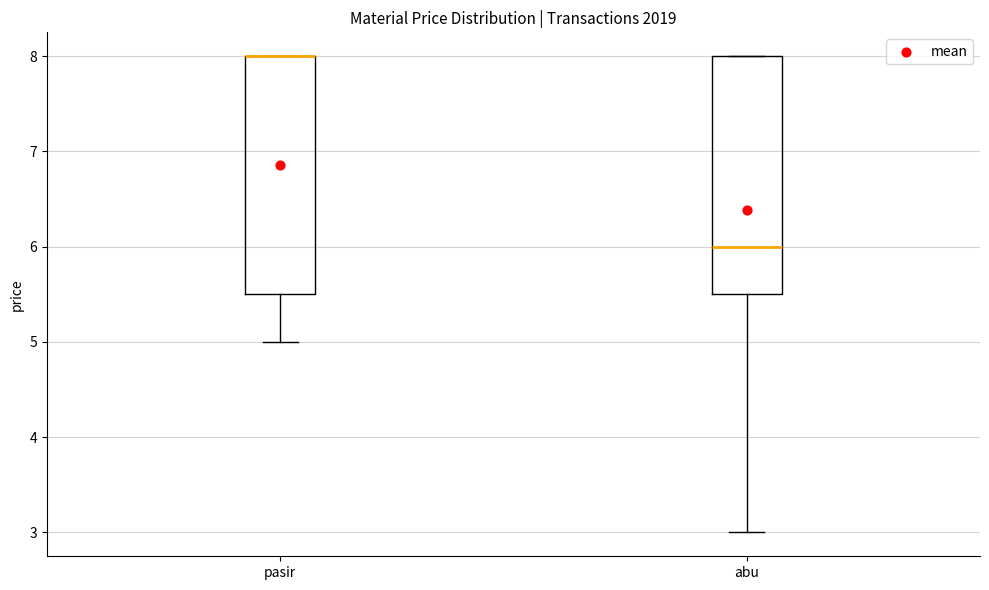

Reading left to right, transcribe this box plot: for each box, give where its median line is, the range the box spans, and where its two whiskers end, as read against the y-axis. The values are not printed on the chart, so give them approximately, as read against the axis.

pasir: median 8.0 (drawn on the box's upper edge), box 5.5 to 8.0, whiskers 5.0 to 8.0
abu: median 6.0, box 5.5 to 8.0, whiskers 3.0 to 8.0